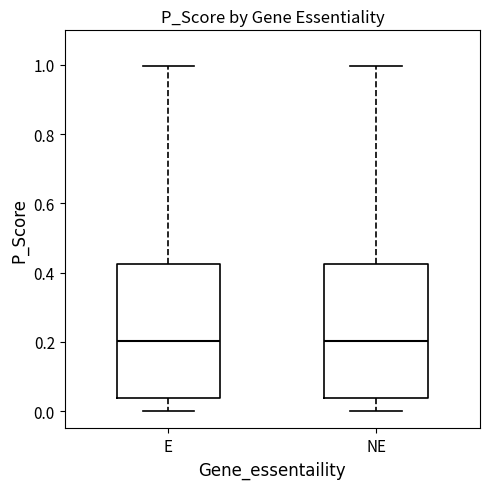

Reading left to right, transcribe this box plot: for each box, give where its median line is, the range the box spans, and where its two whiskers end, as read against the y-axis. The values are not printed on the chart, so give them approximately, as read against the axis.

E: median 0.20, box 0.04 to 0.42, whiskers 0.00 to 1.00
NE: median 0.20, box 0.04 to 0.42, whiskers 0.00 to 1.00